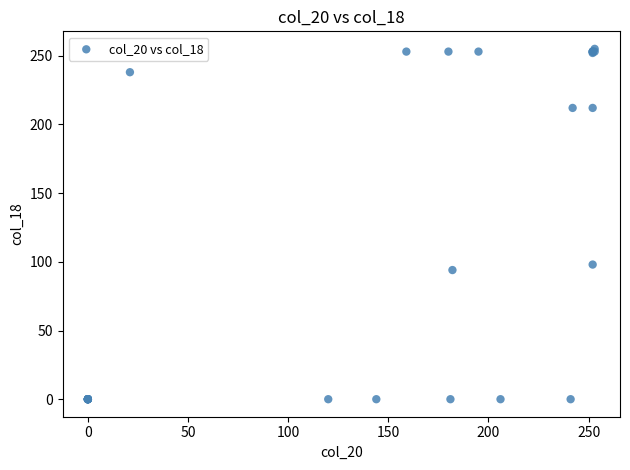

What Y value in the scatter plot is closest to 127?

98